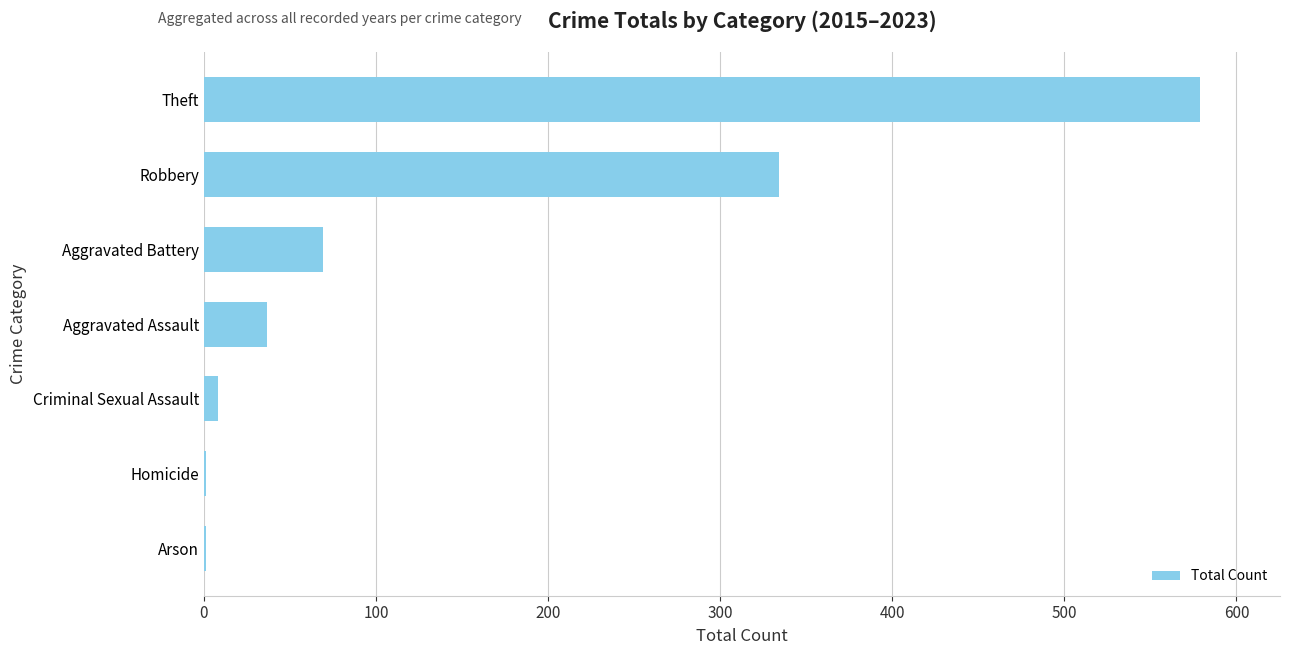

Where is the data nearest to the value 290?

Robbery